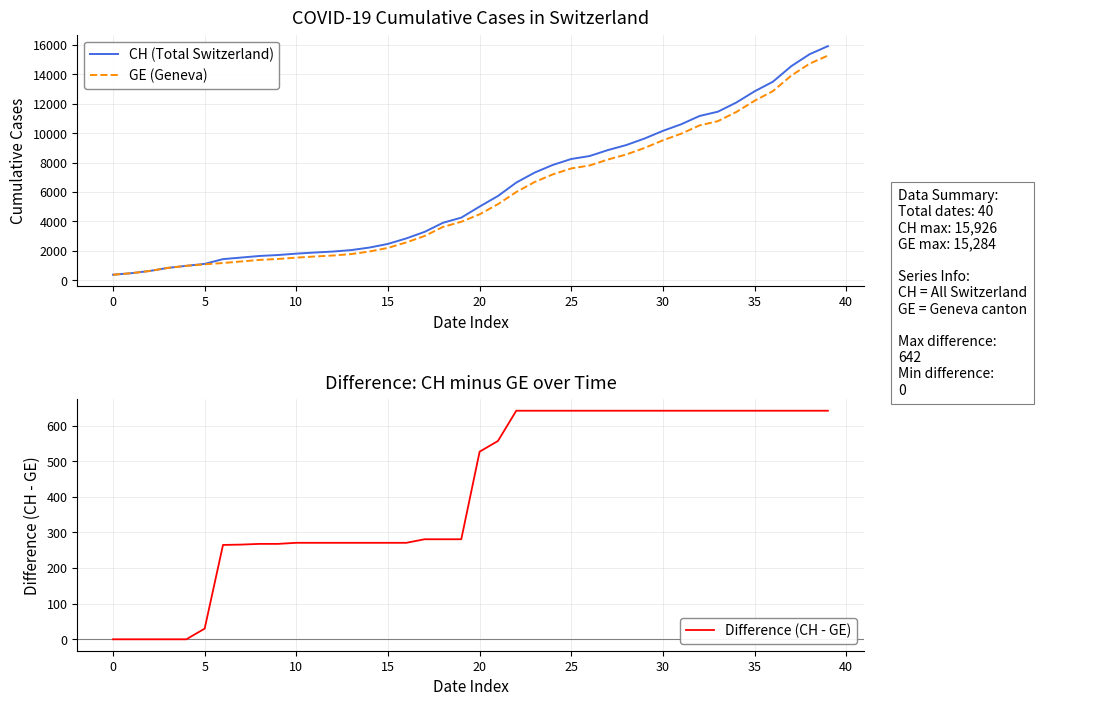

Is this an area chart (filled region under the line)?

No